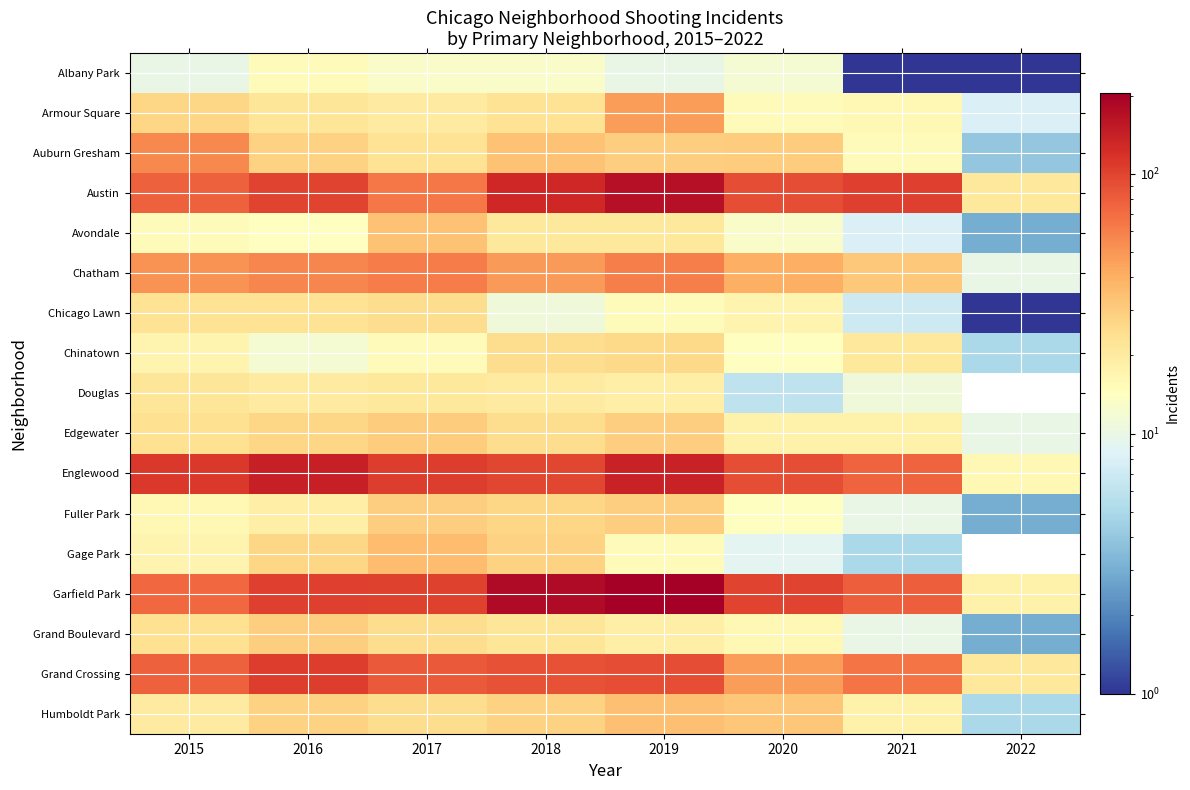

What is the difference between the highest and lowest values at 2022?

20.0